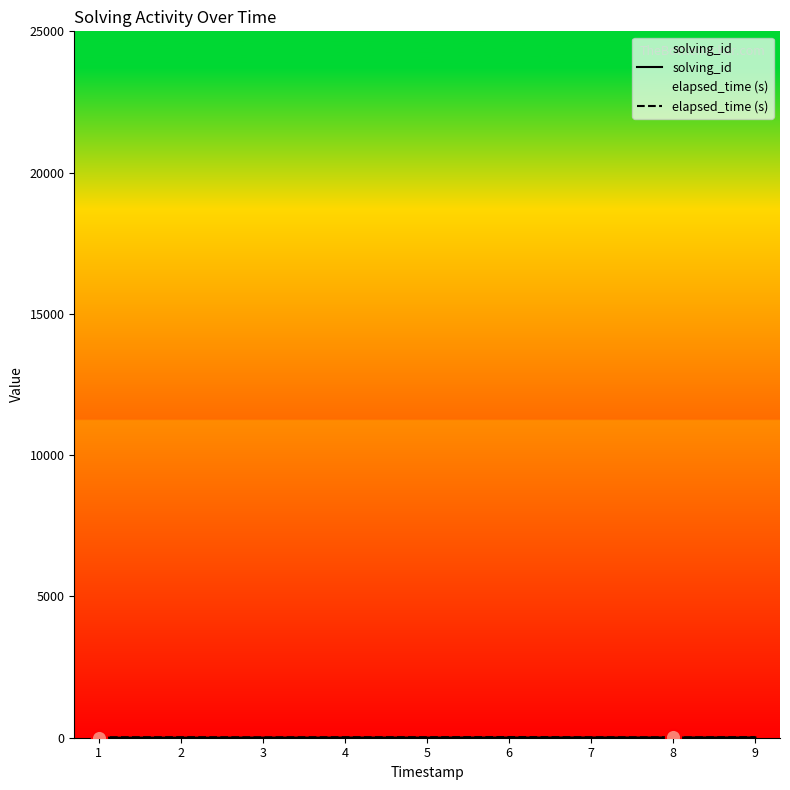

Which series reaches the minimum Y coordinate?

solving_id